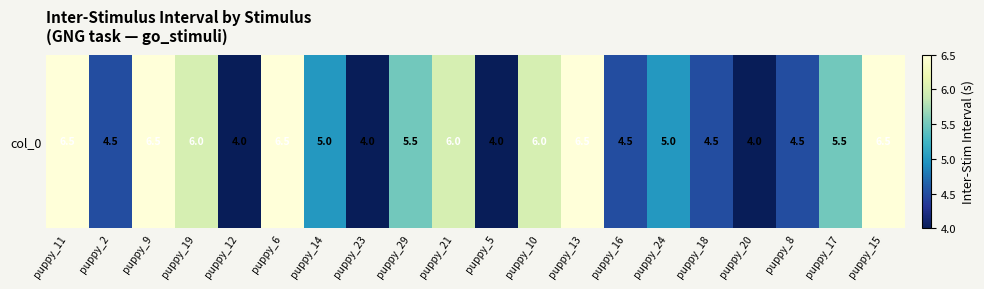

Reading left to right, transcribe all the data shown in this chart.

puppy_11=6.5	puppy_2=4.5	puppy_9=6.5	puppy_19=6.0	puppy_12=4.0	puppy_6=6.5	puppy_14=5.0	puppy_23=4.0	puppy_29=5.5	puppy_21=6.0	puppy_5=4.0	puppy_10=6.0	puppy_13=6.5	puppy_16=4.5	puppy_24=5.0	puppy_18=4.5	puppy_20=4.0	puppy_8=4.5	puppy_17=5.5	puppy_15=6.5